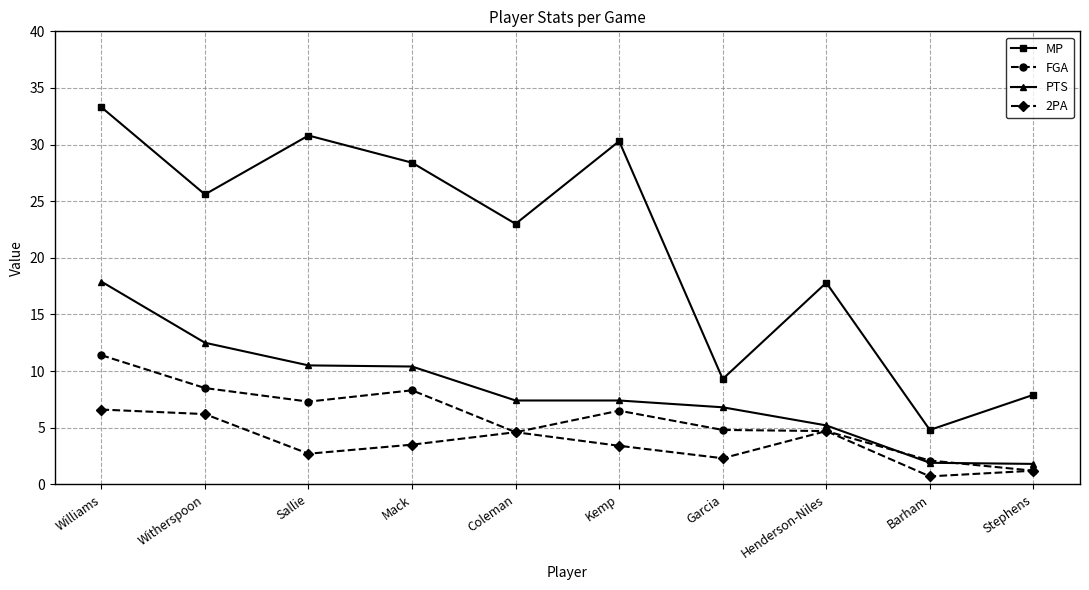

Is it true that MP equals 51.6 at Sallie?

False